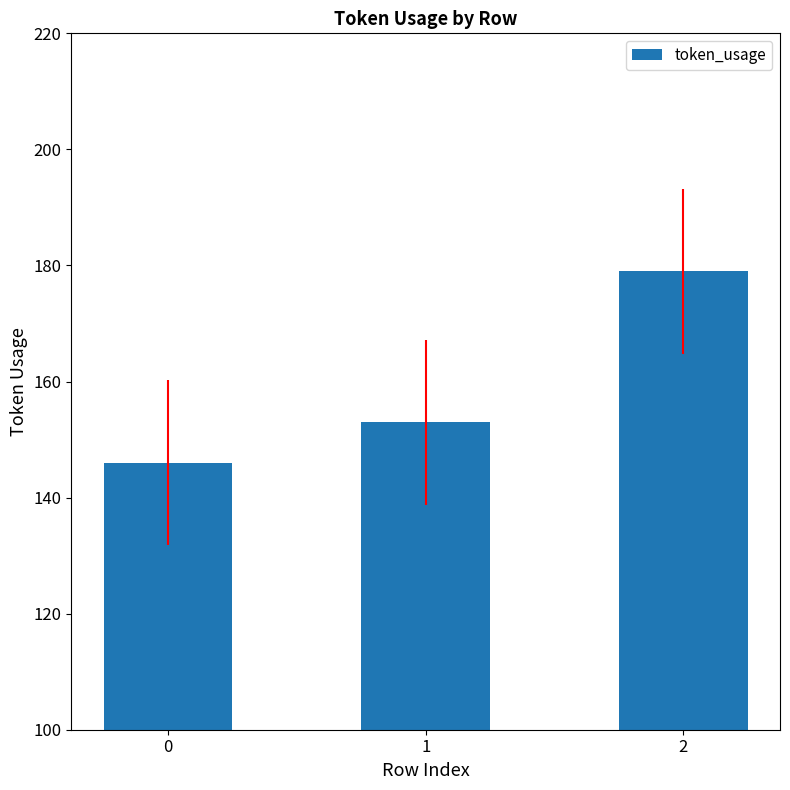

True or false: the data shows 102 at 1.

False